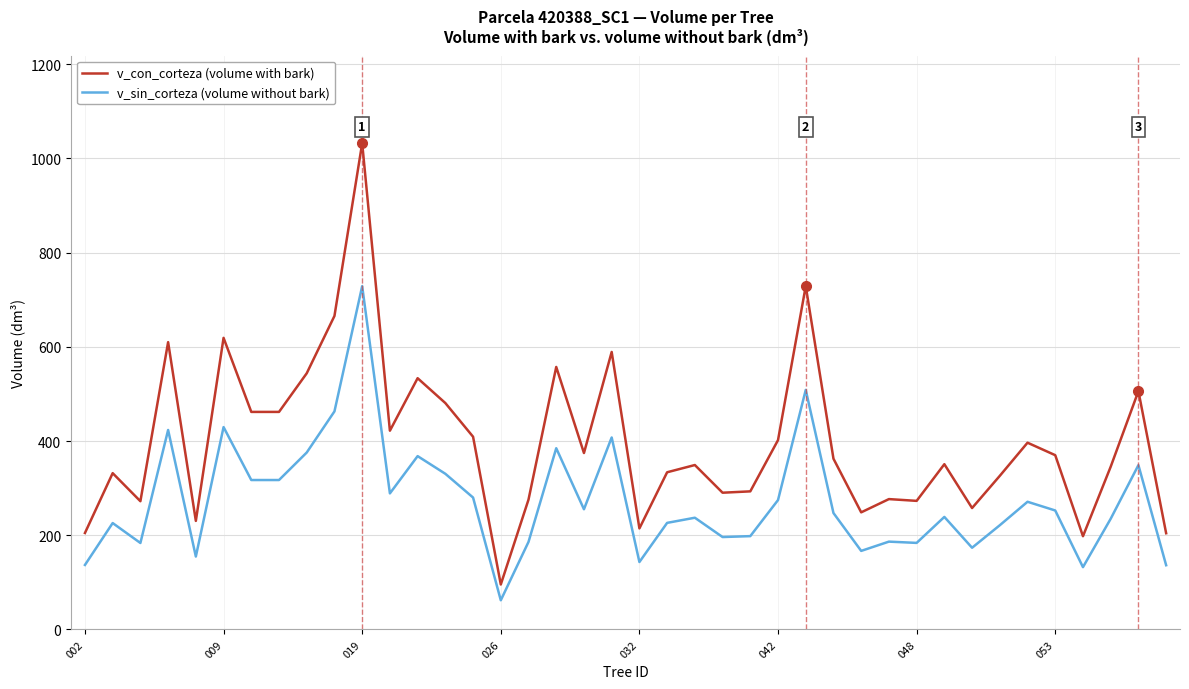

What is the minimum value shown in the chart?

62.0